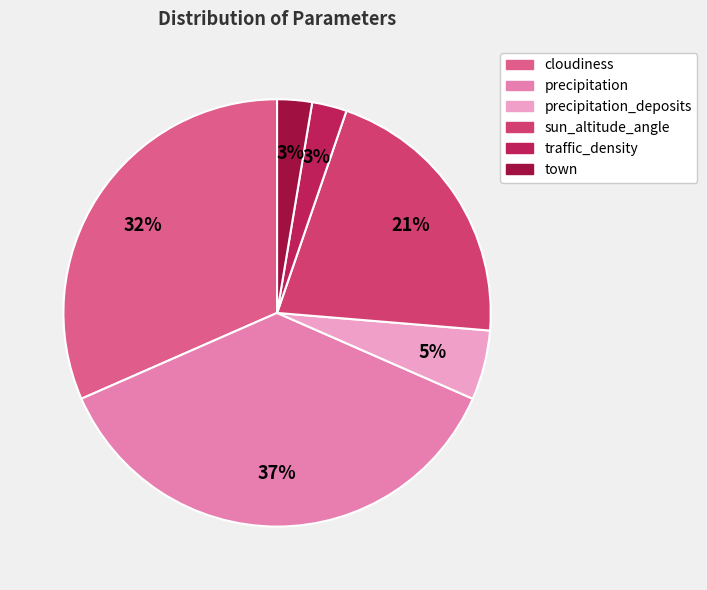

Which has a higher value, precipitation_deposits or traffic_density?

precipitation_deposits